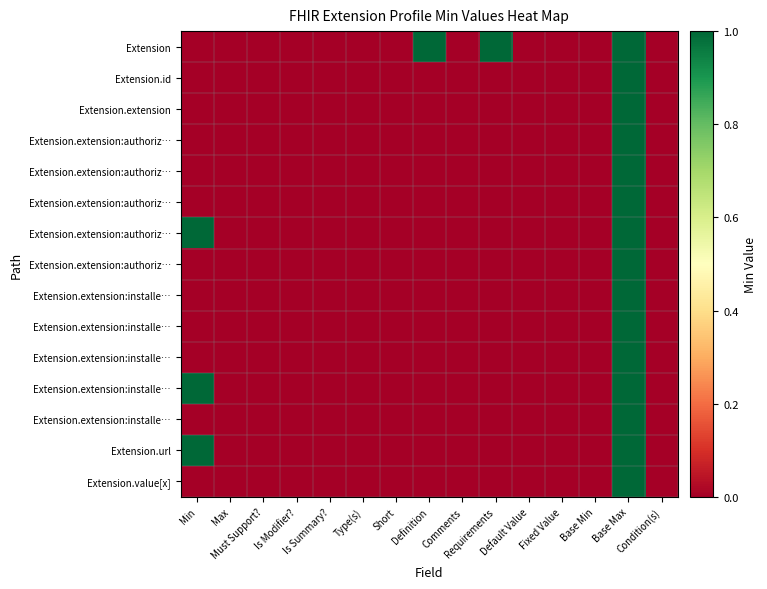

Which has a higher value, Default Value or Definition?

Definition